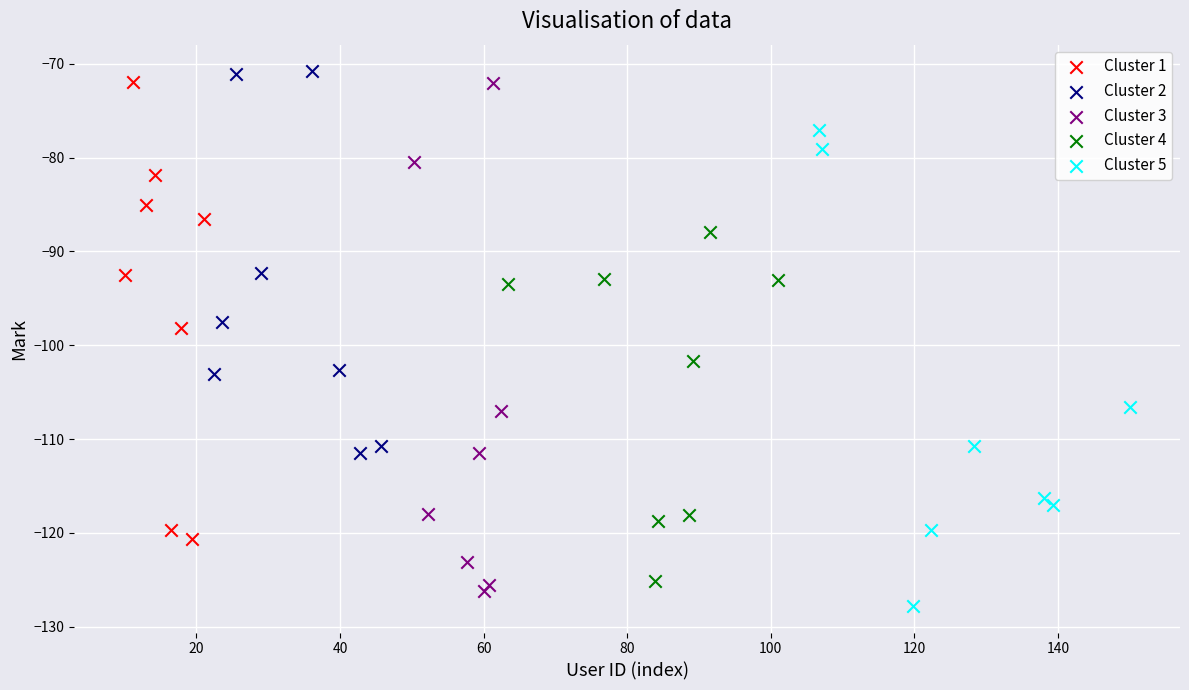

What are all the series names shown in the legend?

Cluster 1, Cluster 2, Cluster 3, Cluster 4, Cluster 5